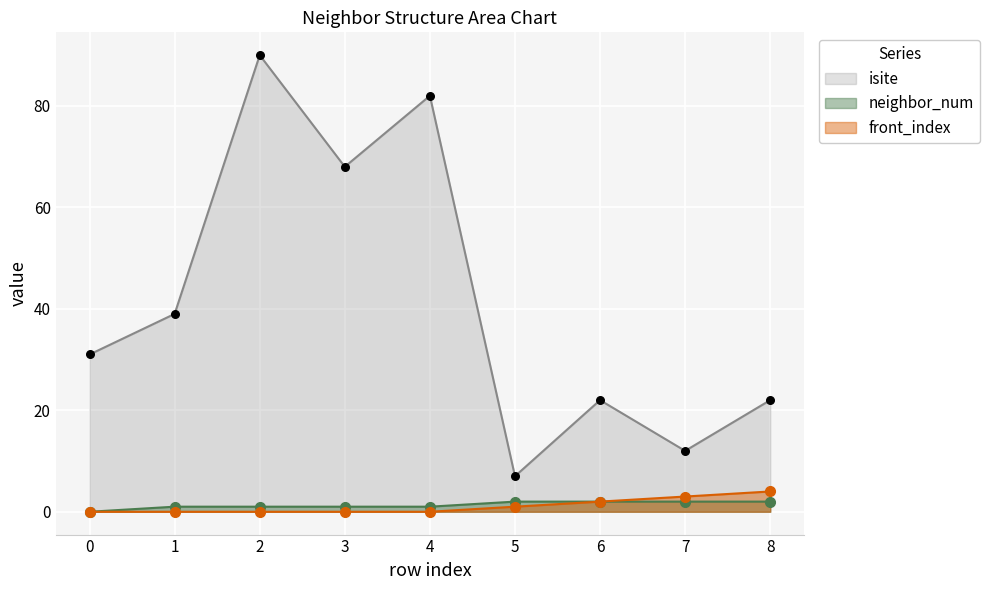

What is the total value across all series at 8?

28